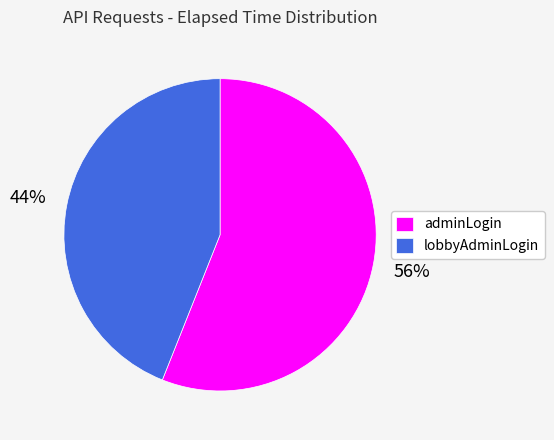

Count the number of slices in the pie.

2